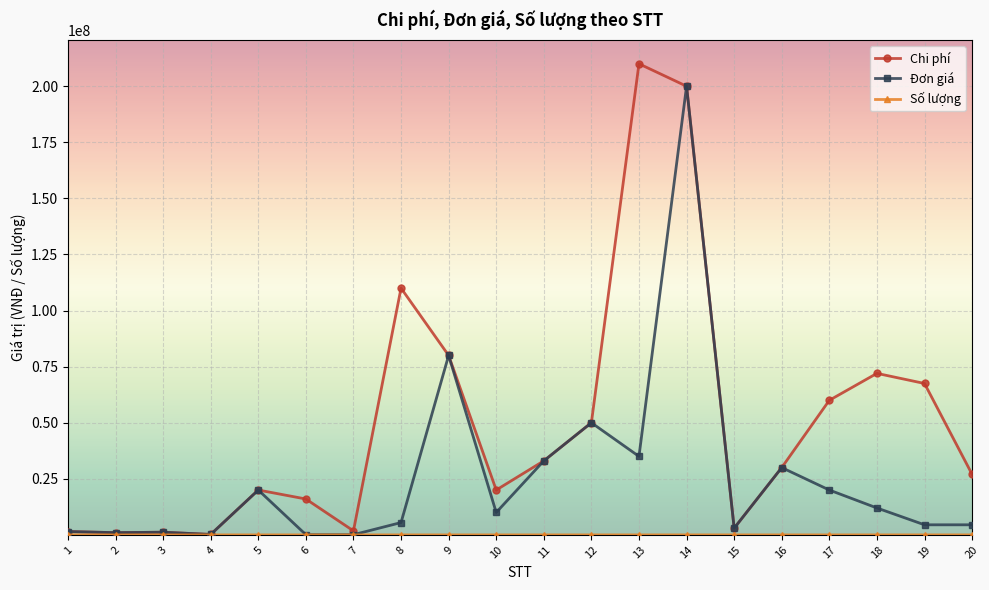

The value of Chi phí at 5 is 26866387. True or false?

False